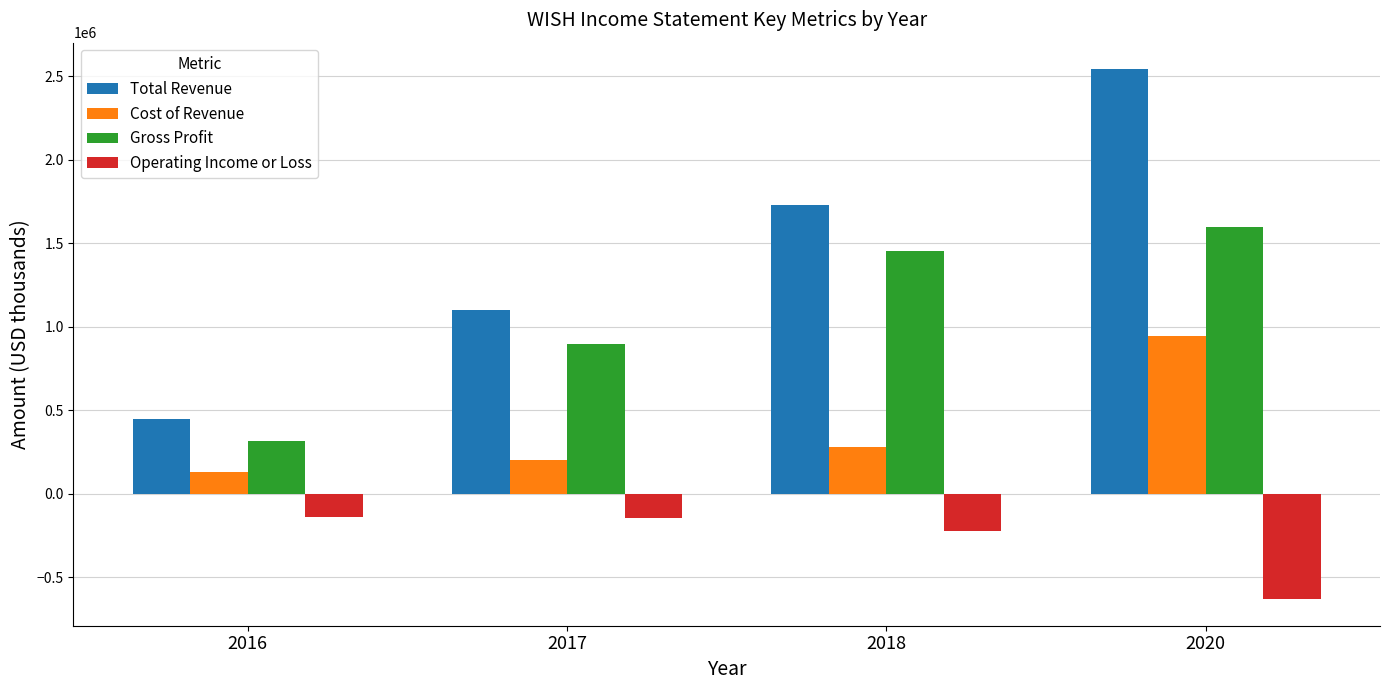

What is the approximate value of Operating Income or Loss at 2018, to the nearest 10?

-223000